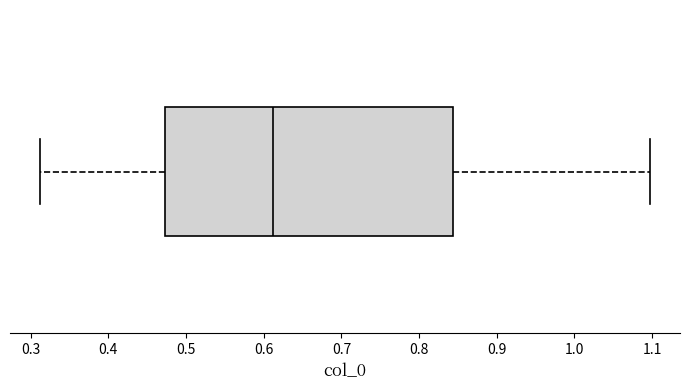

Transcribe this box plot: give where the median line is, the range the box spans, and where the two whiskers end, as read against the x-axis. The values are not printed on the chart, so give them approximately, as read against the axis.

median 0.61, box 0.47 to 0.84, whiskers 0.31 to 1.10